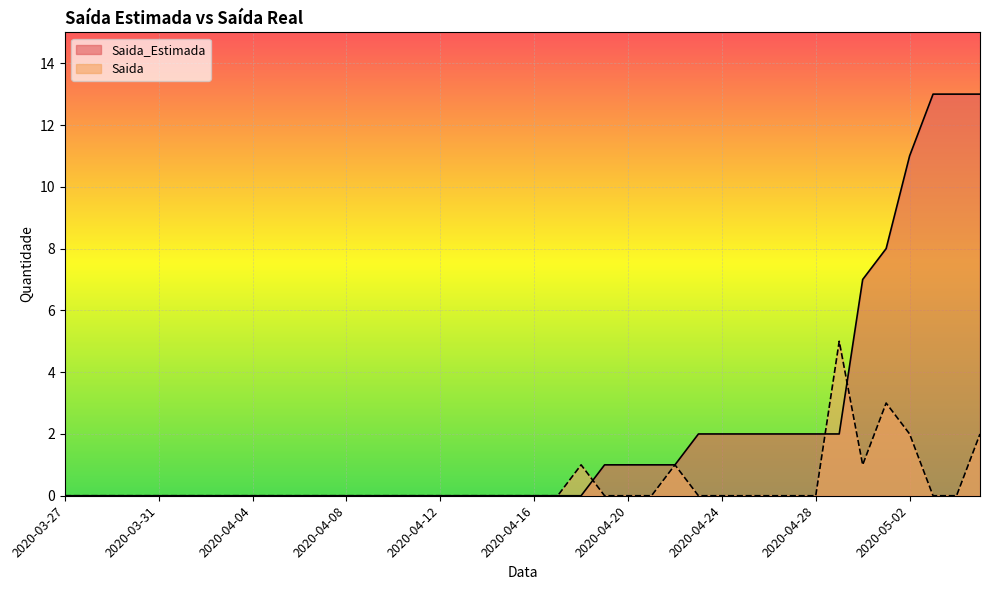

Reading left to right, list all the values displayed in this chart.

Saida_Estimada: 0	0	0	0	0	0	0	0	0	0	0	0	0	0	0	0	0	0	0	0	0	0	0	1	1	1	1	2	2	2	2	2	2	2	7	8	11	13	13	13
Saida: 0	0	0	0	0	0	0	0	0	0	0	0	0	0	0	0	0	0	0	0	0	0	1	0	0	0	1	0	0	0	0	0	0	5	1	3	2	0	0	2